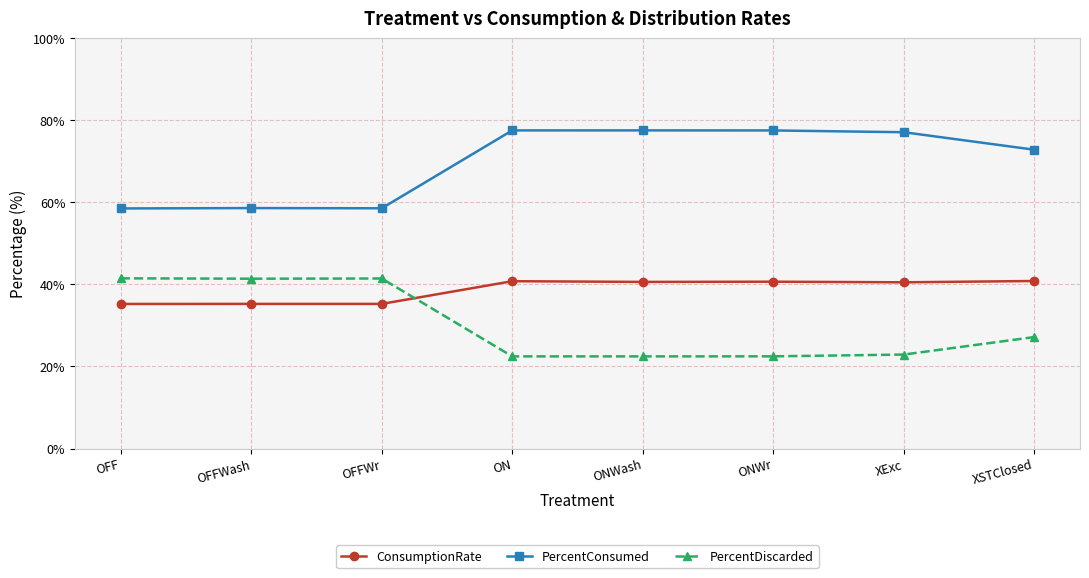

What is the label of the 4th point from the right?

ONWash